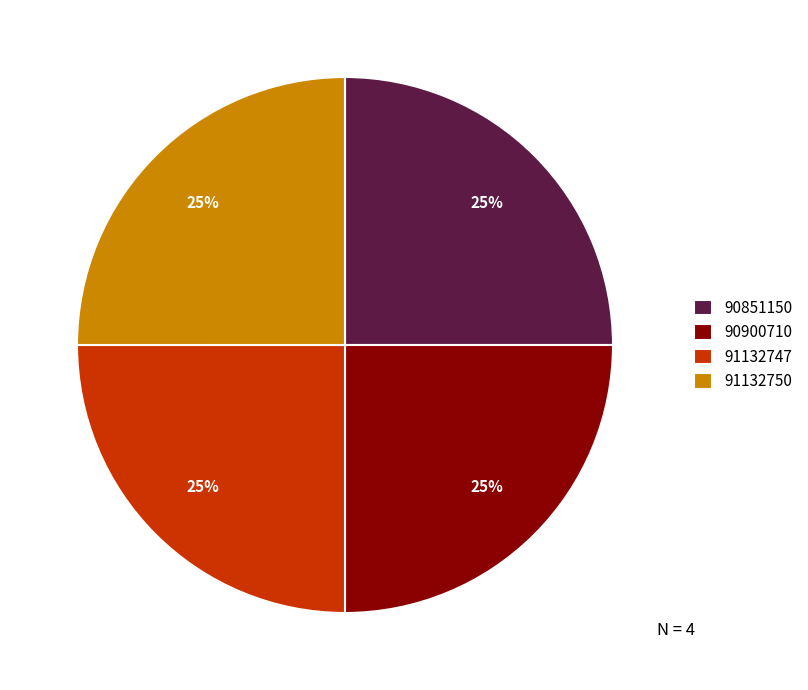

What is the ratio of the value at 90900710 to the value at 91132750?

1.0